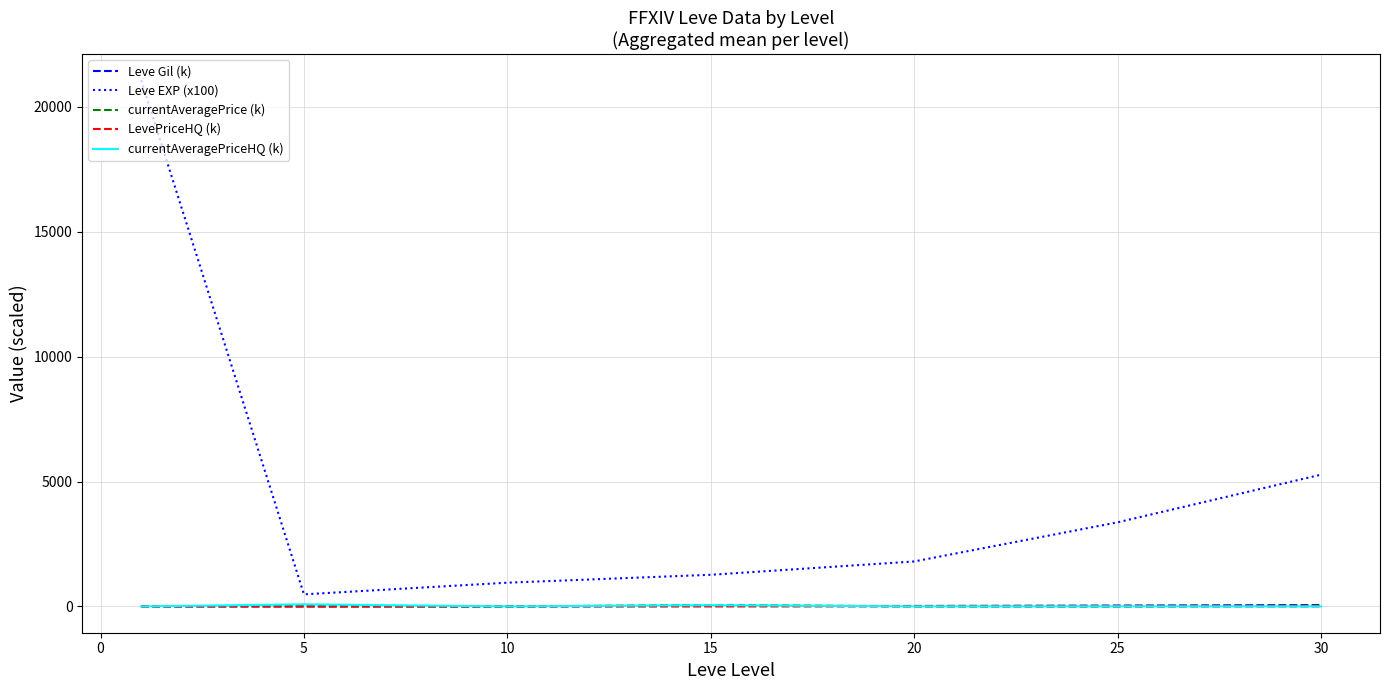

What is the average value of the currentAveragePrice (k) series?

15.7